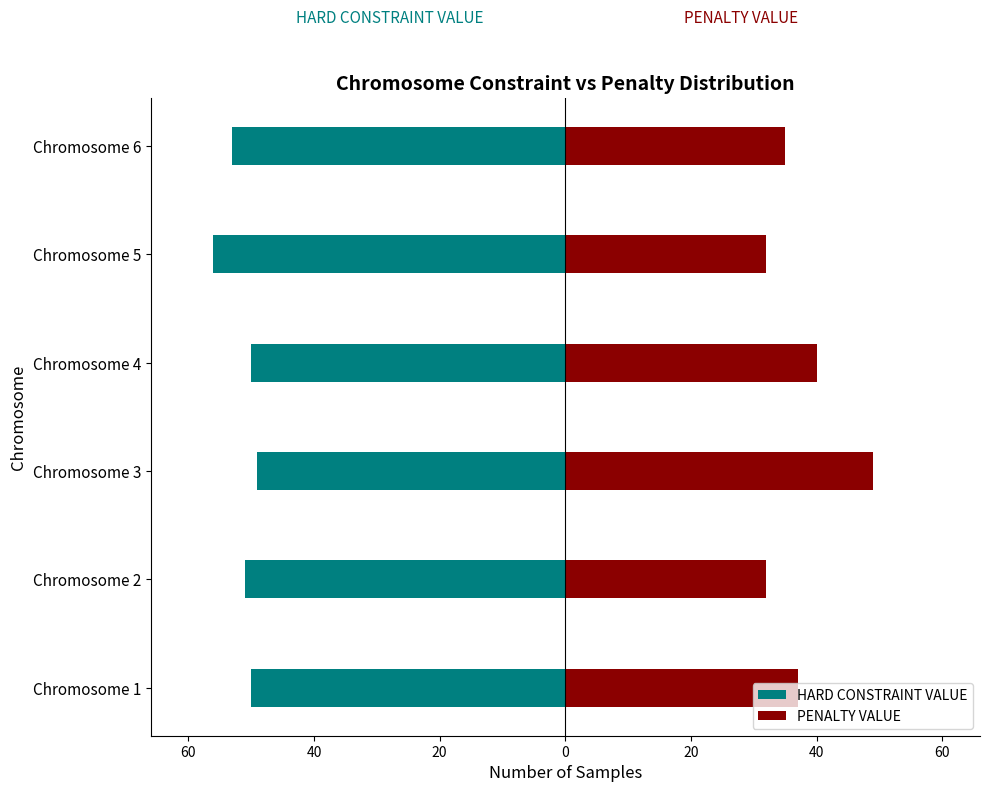

What is the minimum value for PENALTY VALUE?

32